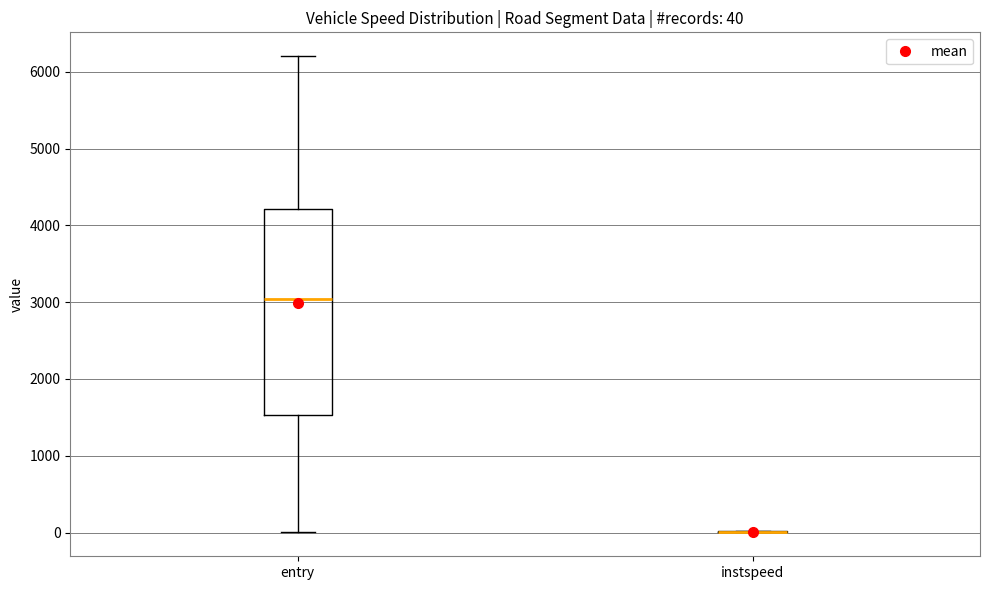

Which box is the tallest, from its lower edge to its upper edge?

entry